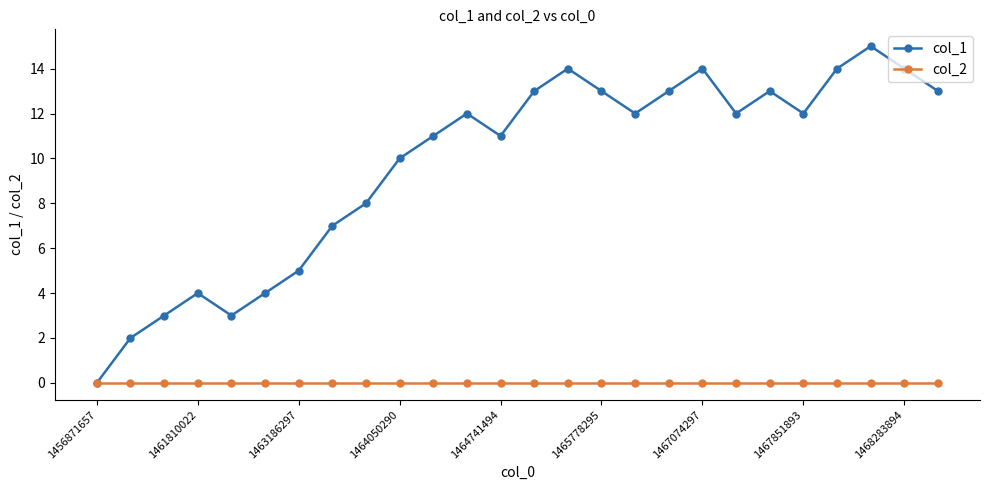

How many data points does each series have?

26